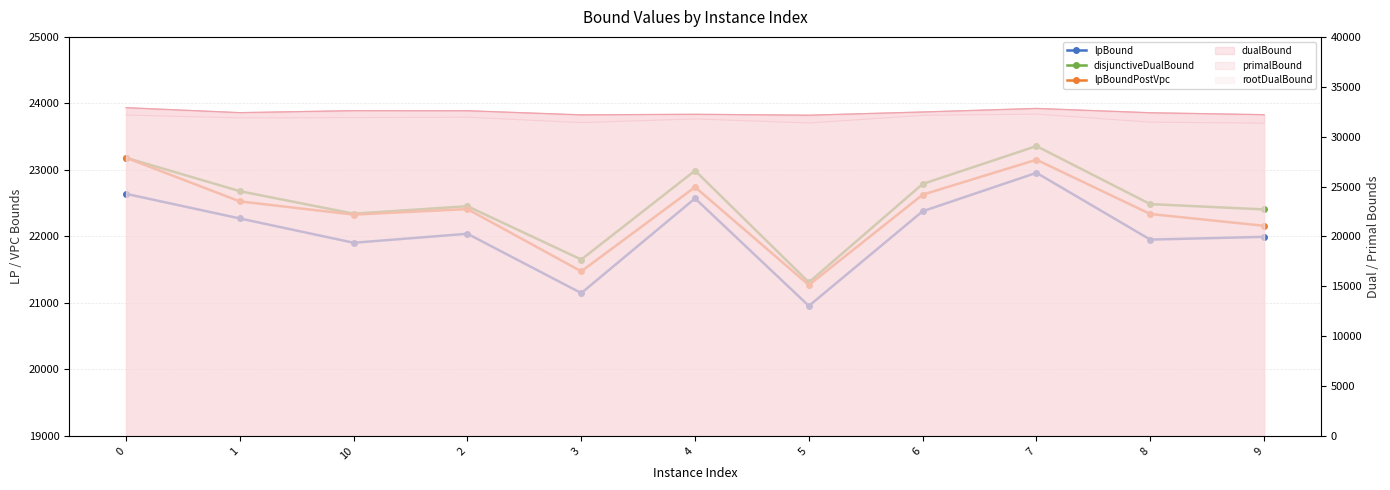

The value of disjunctiveDualBound at 1 is 22680.4. True or false?

True